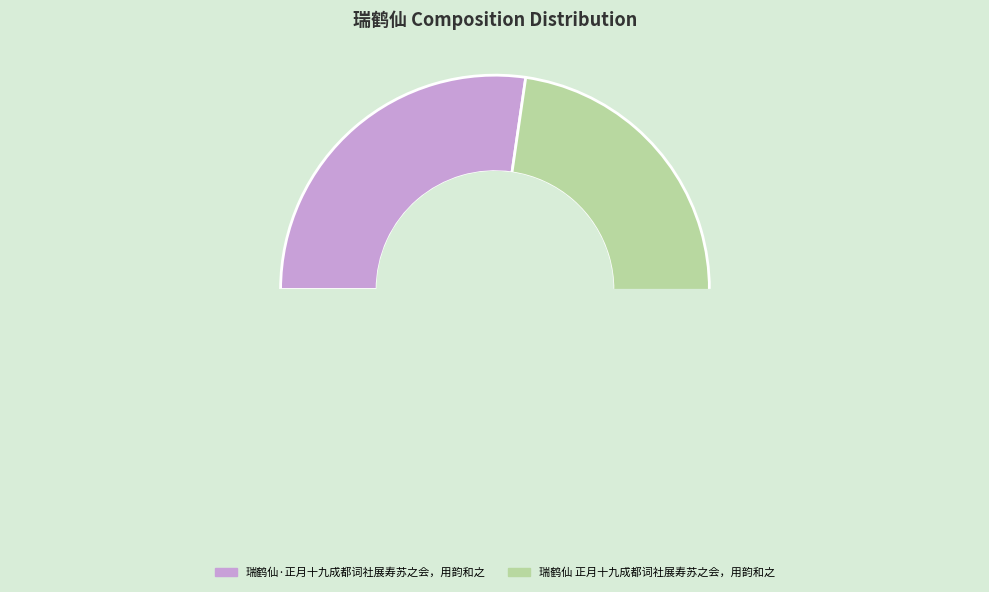

How many slices are in this pie chart?

2